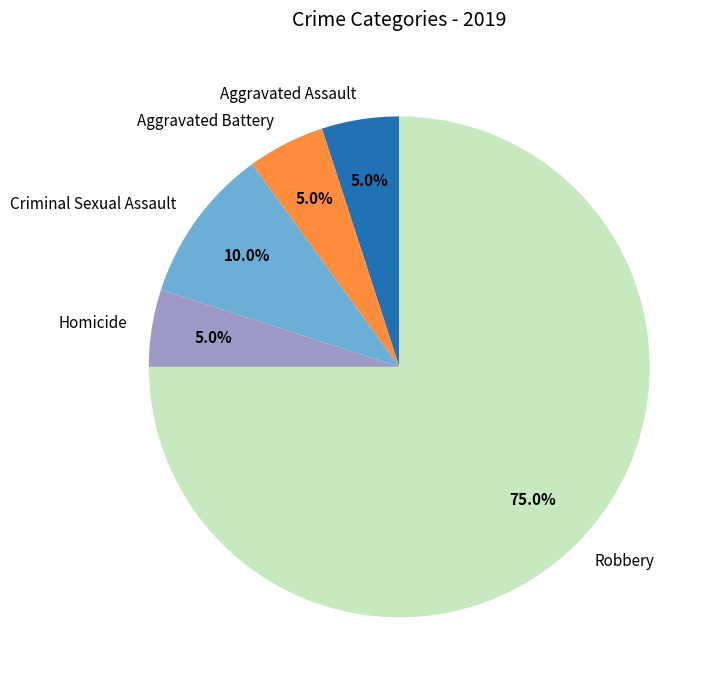

Which category has the biggest portion of the pie?

Robbery